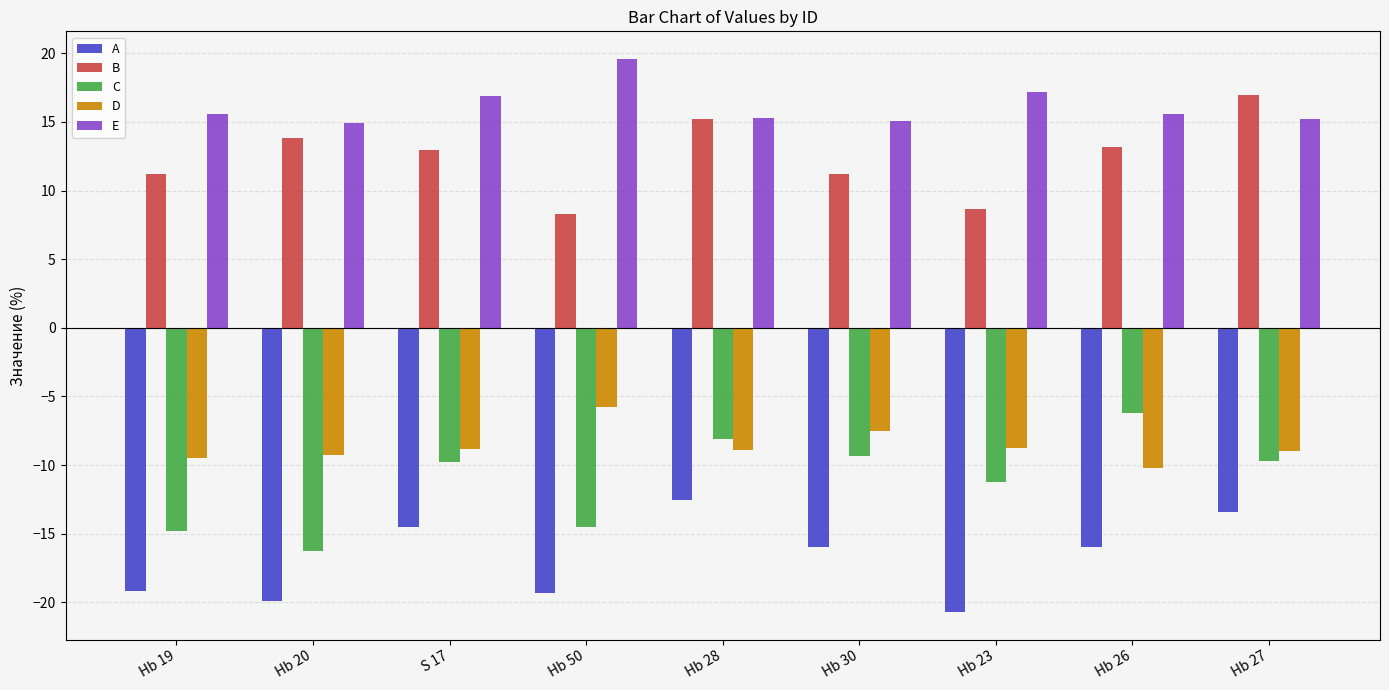

Which series has the widest spread of values?

C